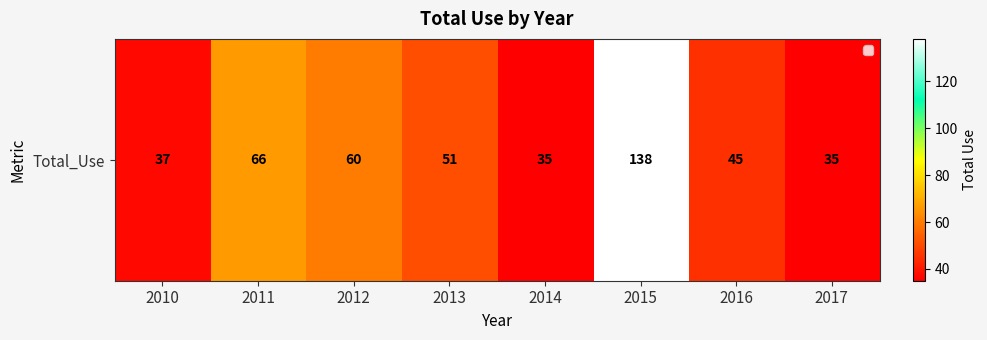

What is the change in value from 2013 to 2015?

+87